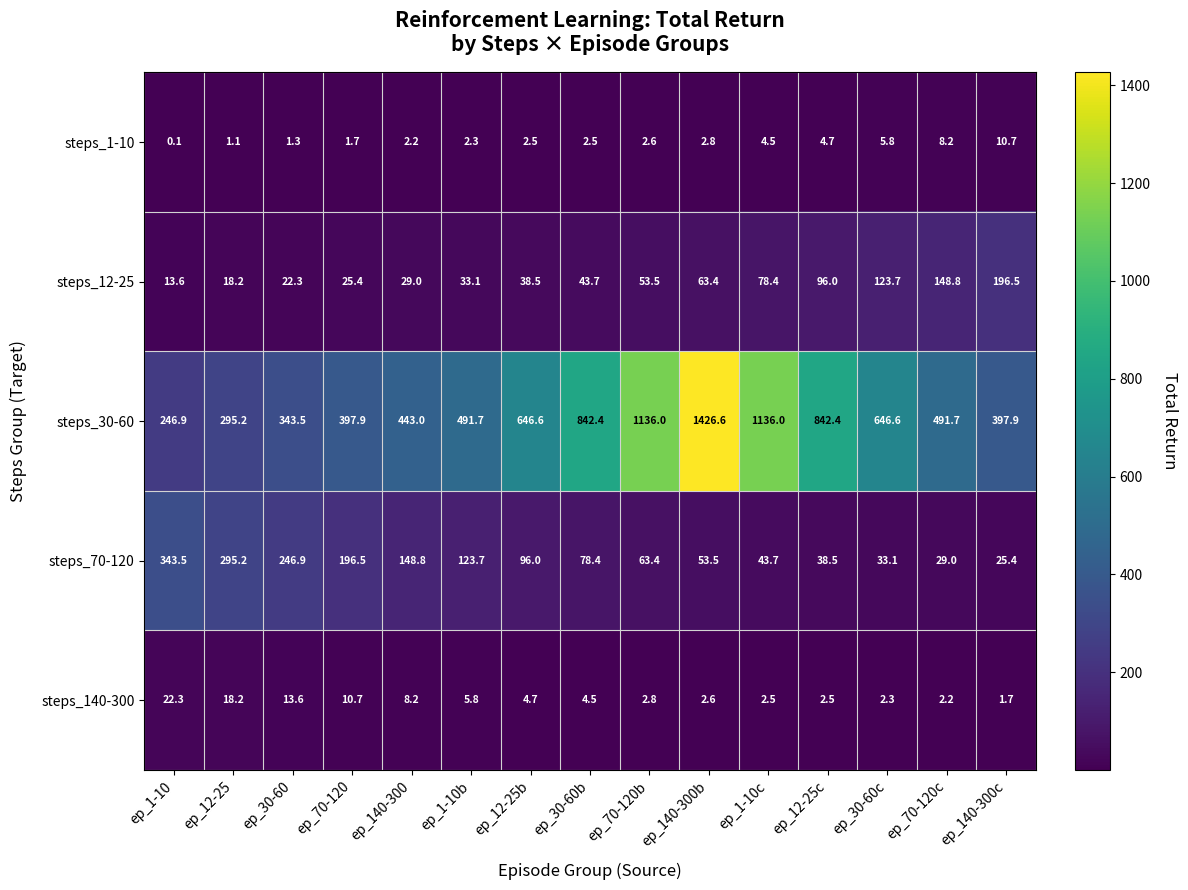

How many categories are shown in the chart?

15